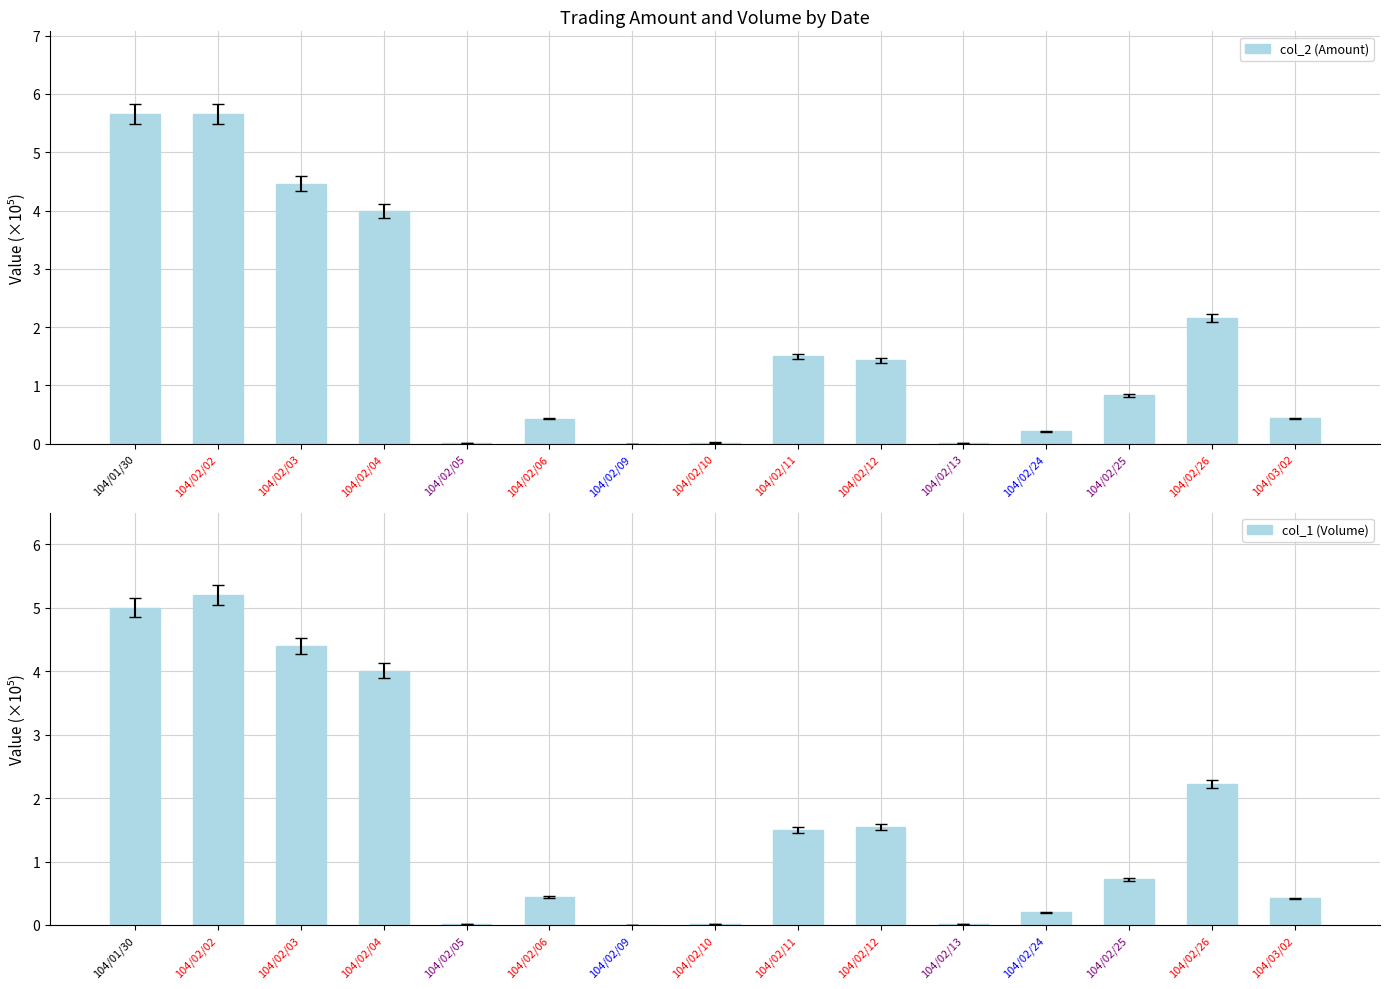

List the series in order of their overall mean, lowest first.

col_1 (Volume), col_2 (Amount)